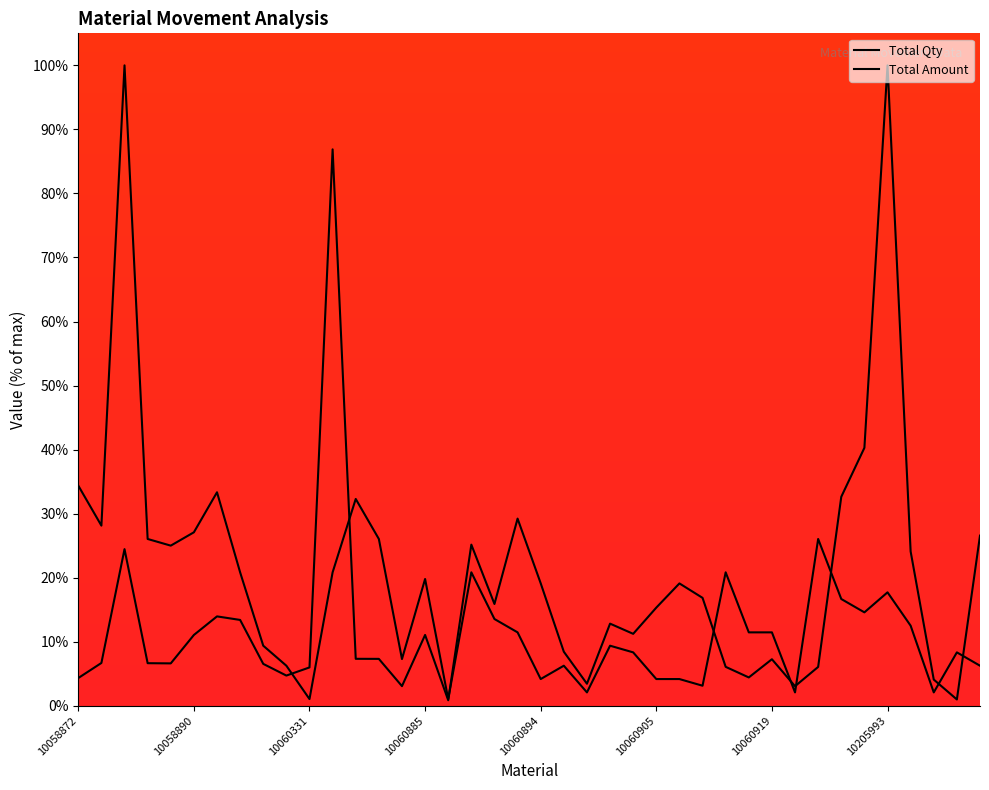

Rank the series by their average value, from lowest to highest.

Total Amount, Total Qty